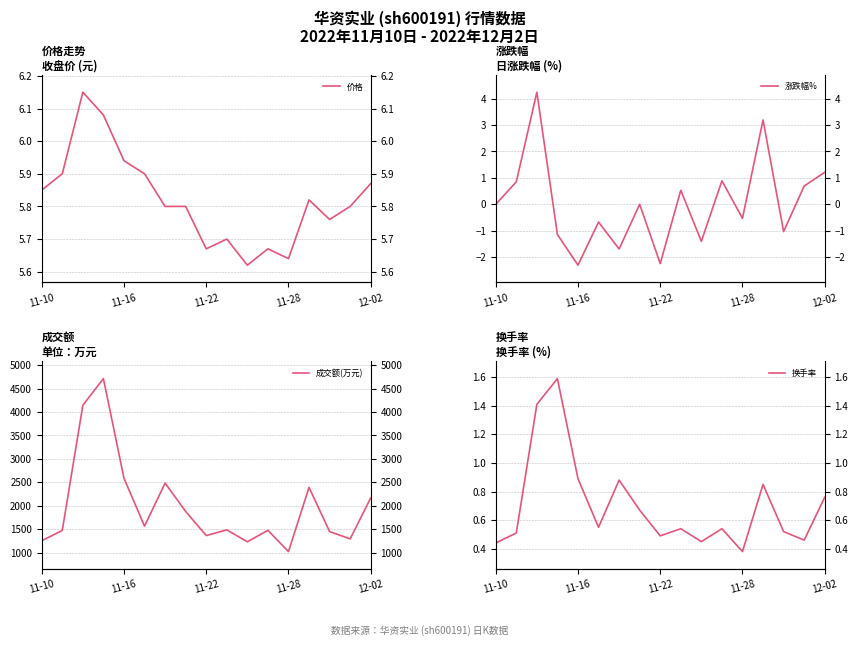

Which series changed the most between 11-22 and 9?

成交额(万元)